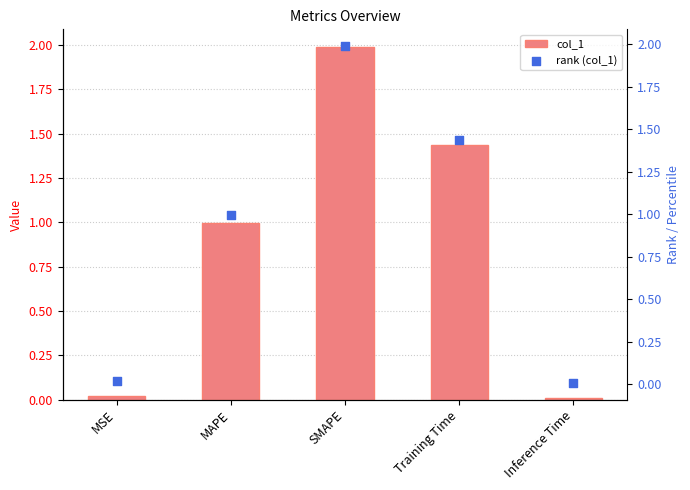

Which series has the largest total across all categories?

col_1